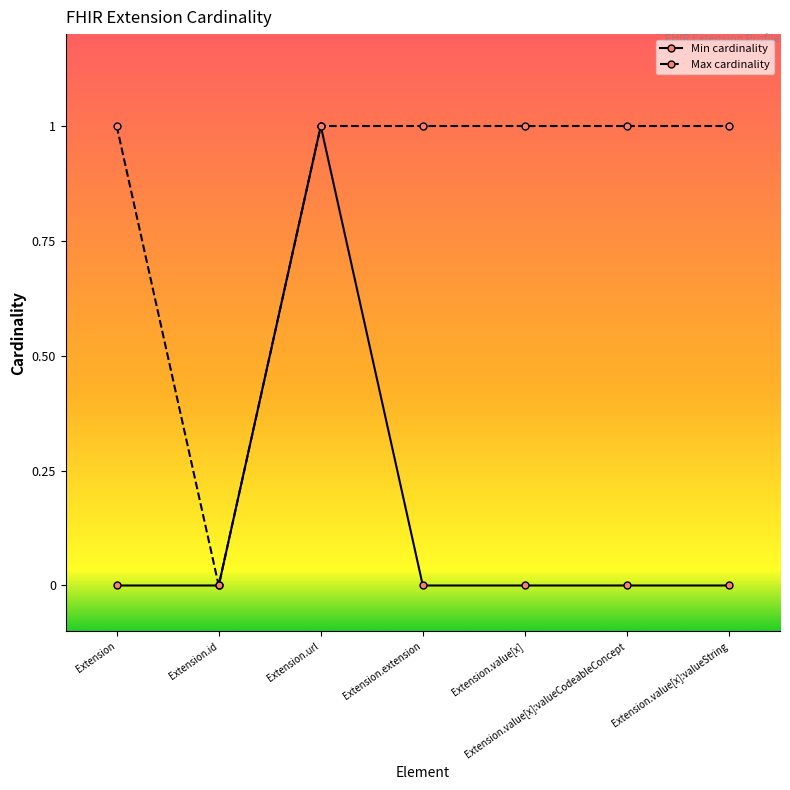

The value of Min cardinality at Extension.id is 0. True or false?

True